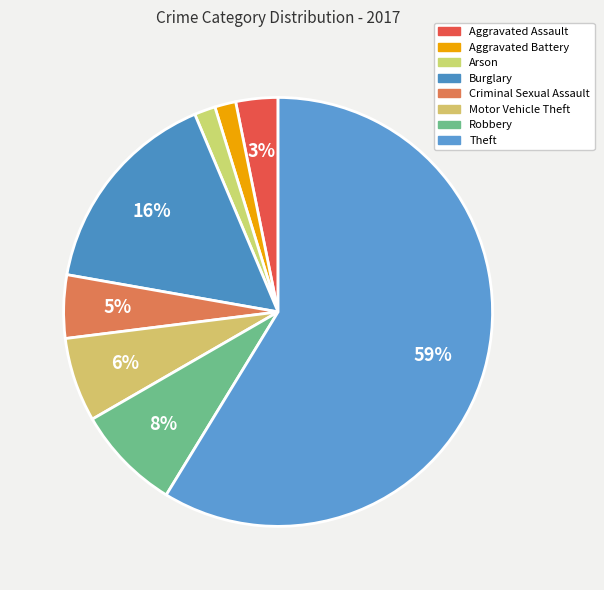

True or false: Criminal Sexual Assault accounts for 5% of the total.

True